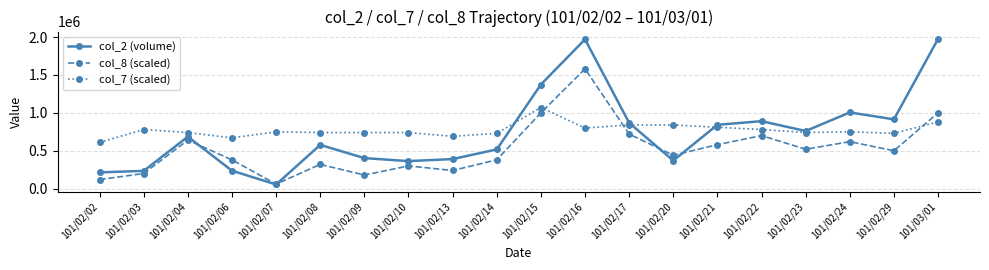

What is the smallest value displayed?

55140